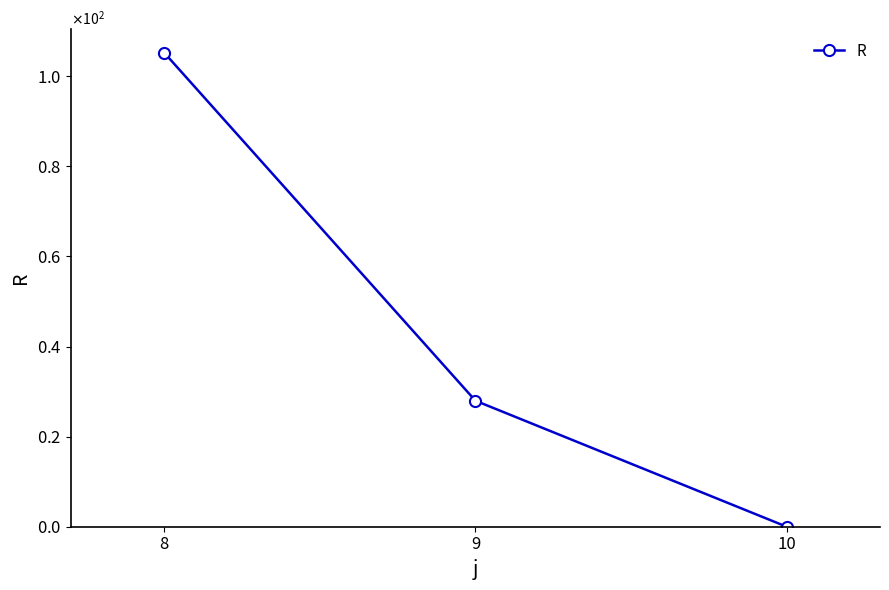

What is the sum of the values at 10 and 9?

28.0